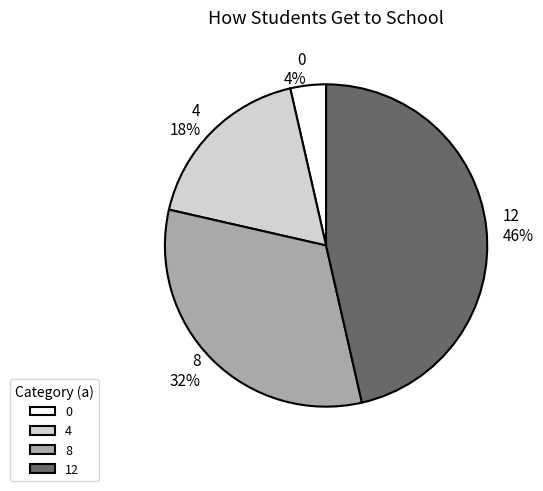

The 4 slice represents 18% of the pie. True or false?

True